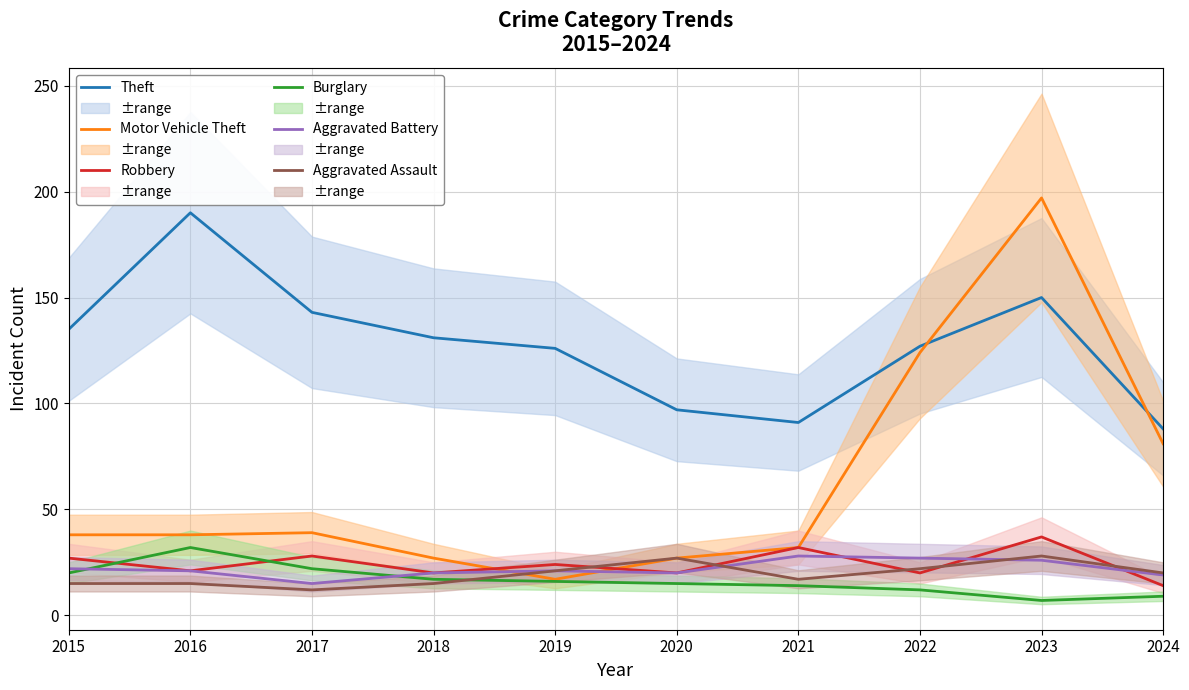

The Robbery series shows 24 at 2019. True or false?

True